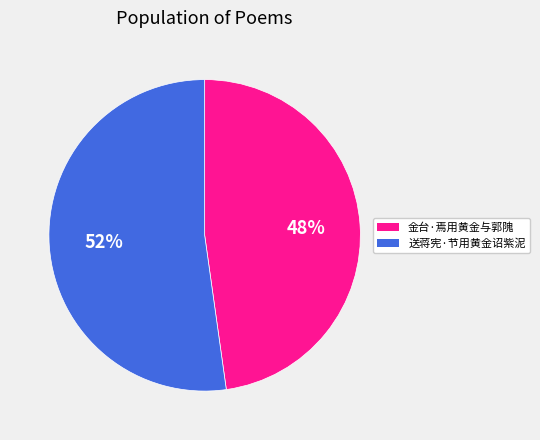

Count the number of slices in the pie.

2